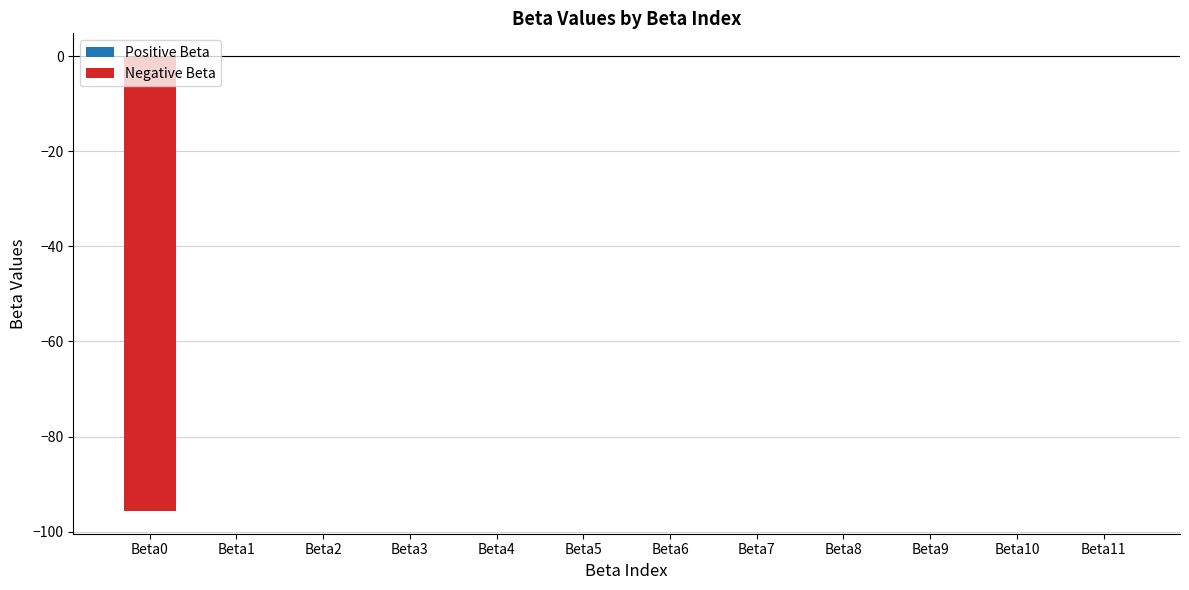

What is the sum of all values?

-95.7